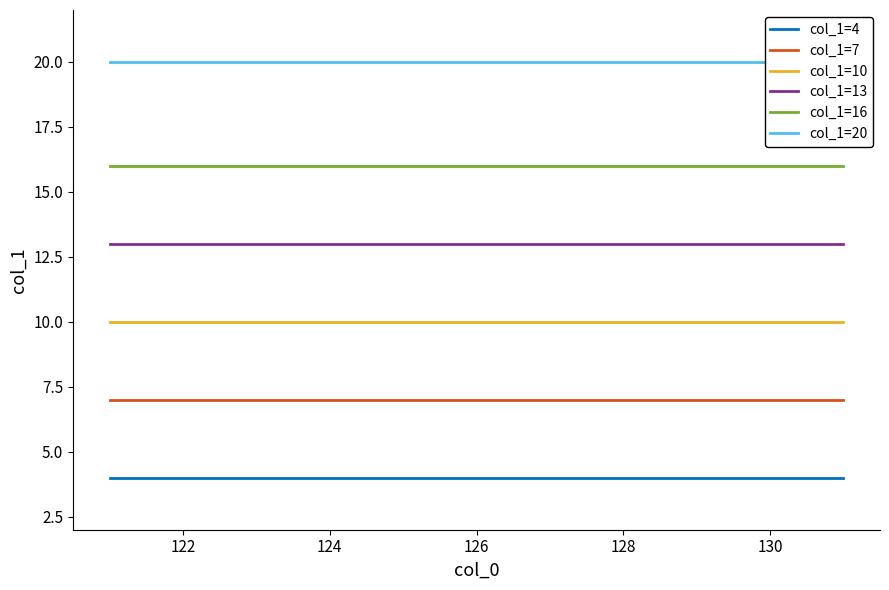

True or false: col_1=13 and col_1=4 intersect in this chart.

False